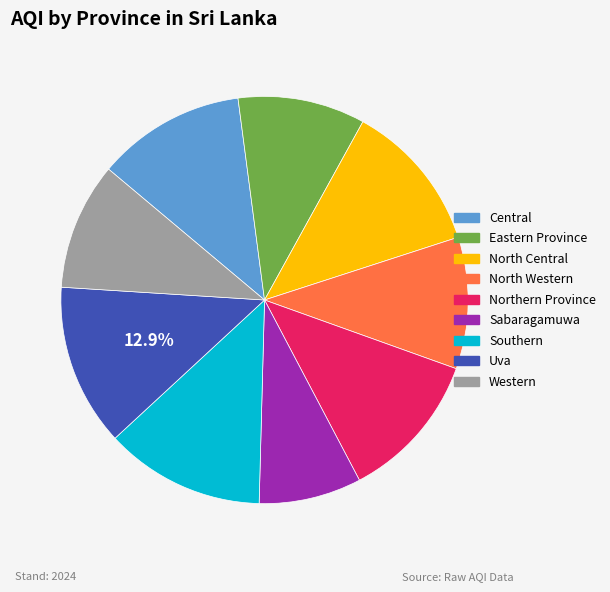

Approximately how many times larger is the value at North Central compared to Northern Province?

1.0